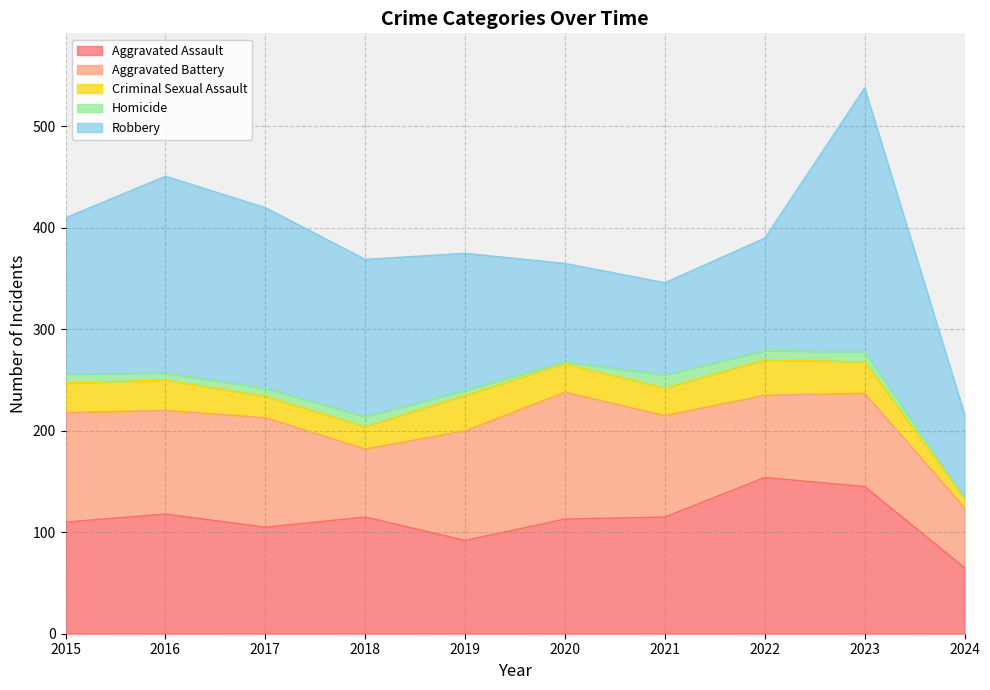

Reading left to right, list all the values displayed in this chart.

Aggravated Assault: 2015=110	2016=118	2017=105	2018=115	2019=92	2020=113	2021=115	2022=154	2023=145	2024=65
Aggravated Battery: 2015=108	2016=102	2017=108	2018=67	2019=108	2020=125	2021=100	2022=81	2023=92	2024=59
Criminal Sexual Assault: 2015=29	2016=30	2017=21	2018=22	2019=35	2020=28	2021=27	2022=35	2023=31	2024=9
Homicide: 2015=9	2016=7	2017=8	2018=10	2019=5	2020=2	2021=13	2022=9	2023=10	2024=1
Robbery: 2015=154	2016=194	2017=178	2018=155	2019=135	2020=97	2021=91	2022=111	2023=260	2024=82